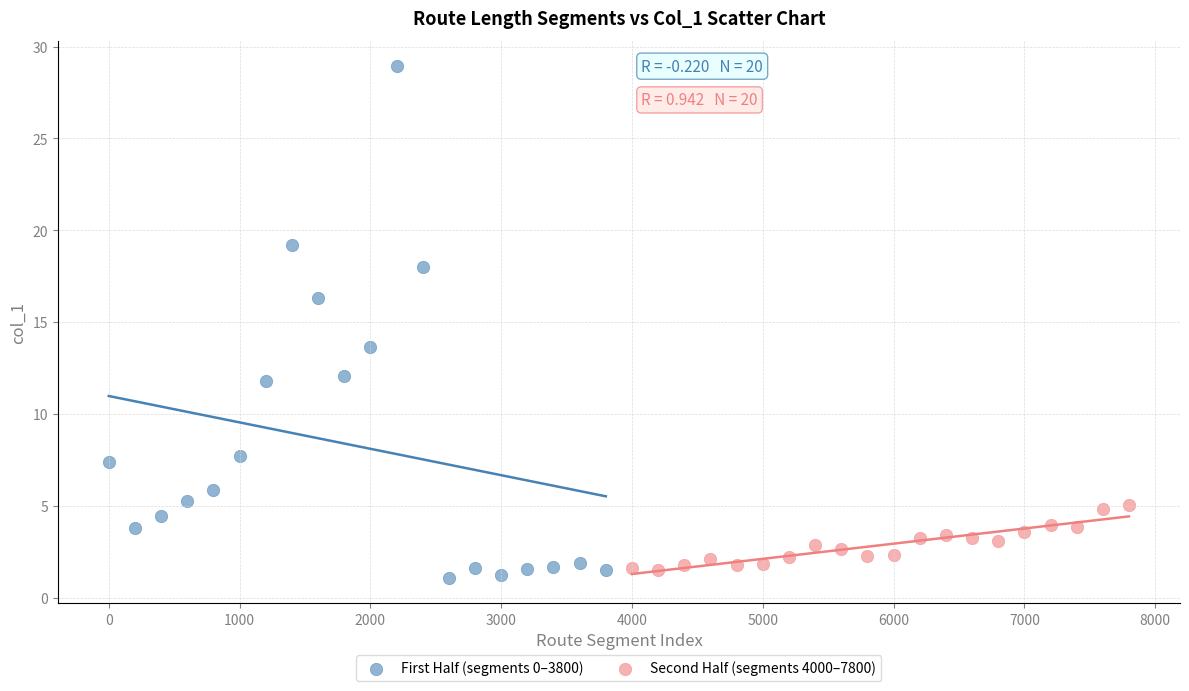

Which series has the largest Y range (max minus min)?

First Half (segments 0–3800)